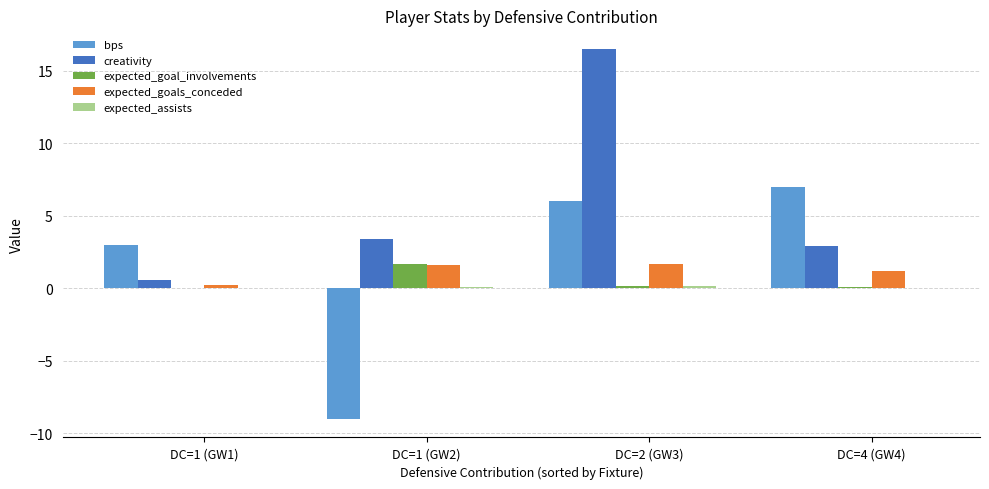

At which category is the sum across all series the highest?

DC=2 (GW3)